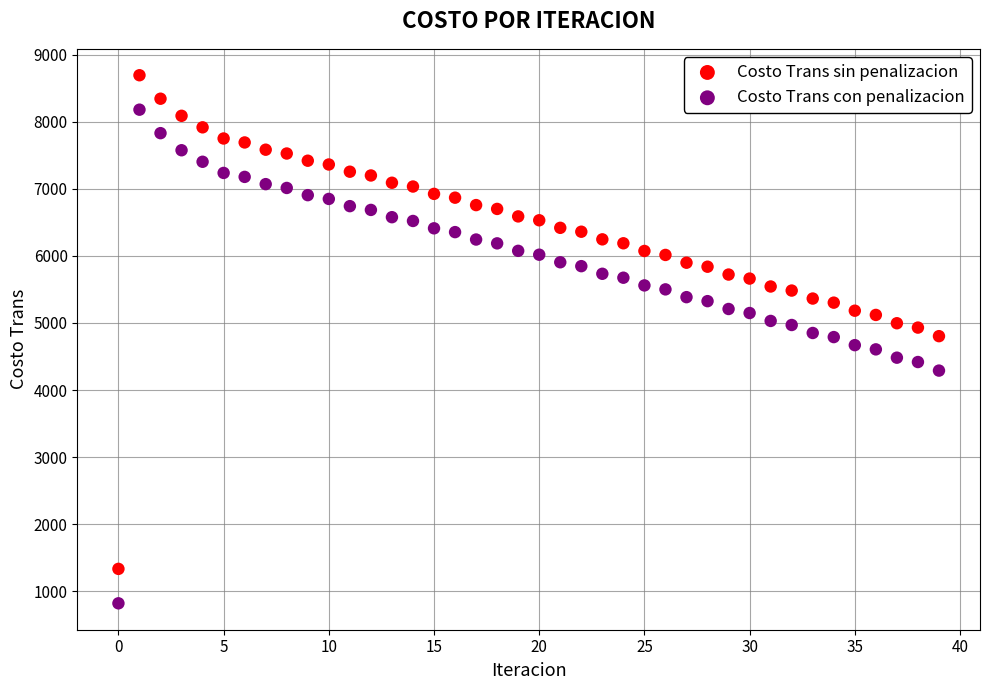

Which series contains the lowest Y value?

Costo Trans con penalizacion